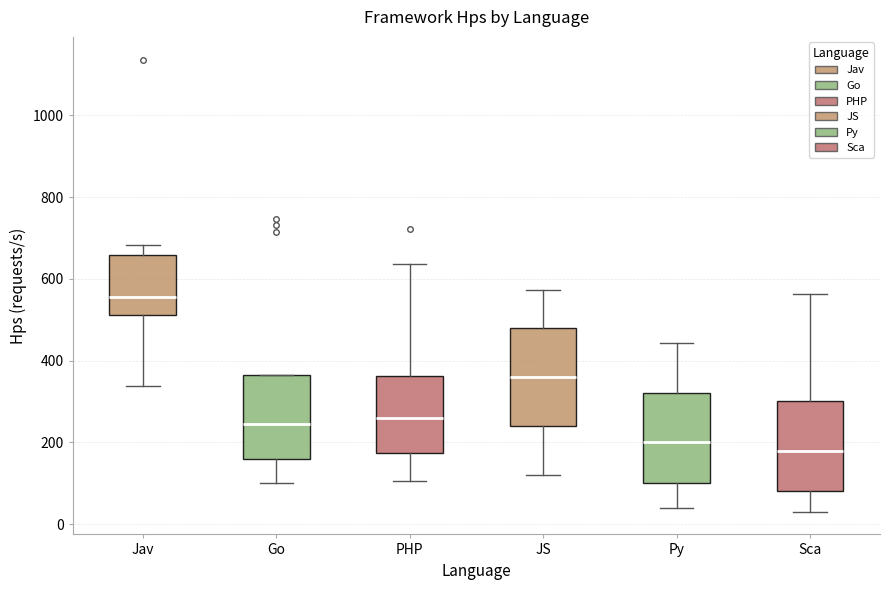

Where is the upper edge of the box for Go on the y-axis? The values are not printed on the chart, so give them approximately, as read against the axis.

360